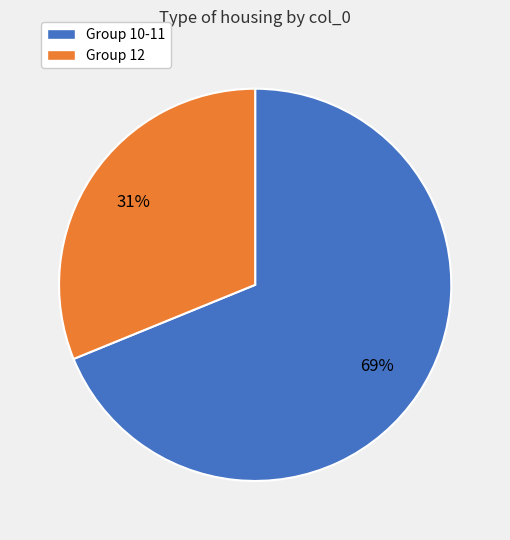

To the nearest percent, what is the difference between the largest and smallest slice percentages?

38%